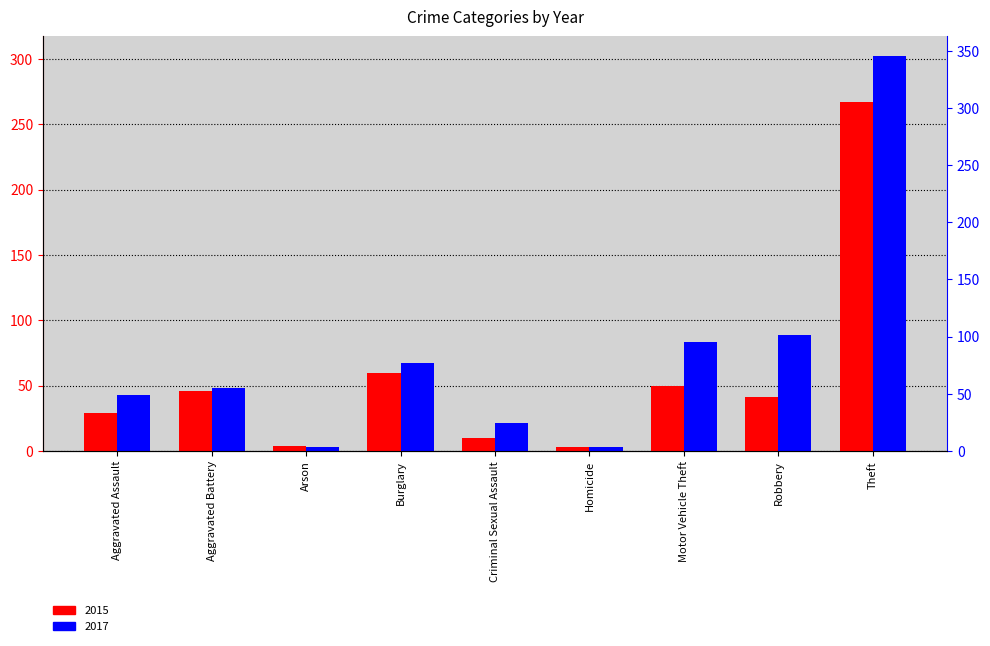

How many data points in 2017 are less than 48?

4